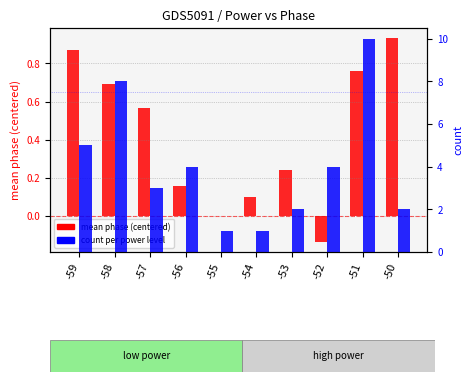

What is the maximum value for count?

10.0